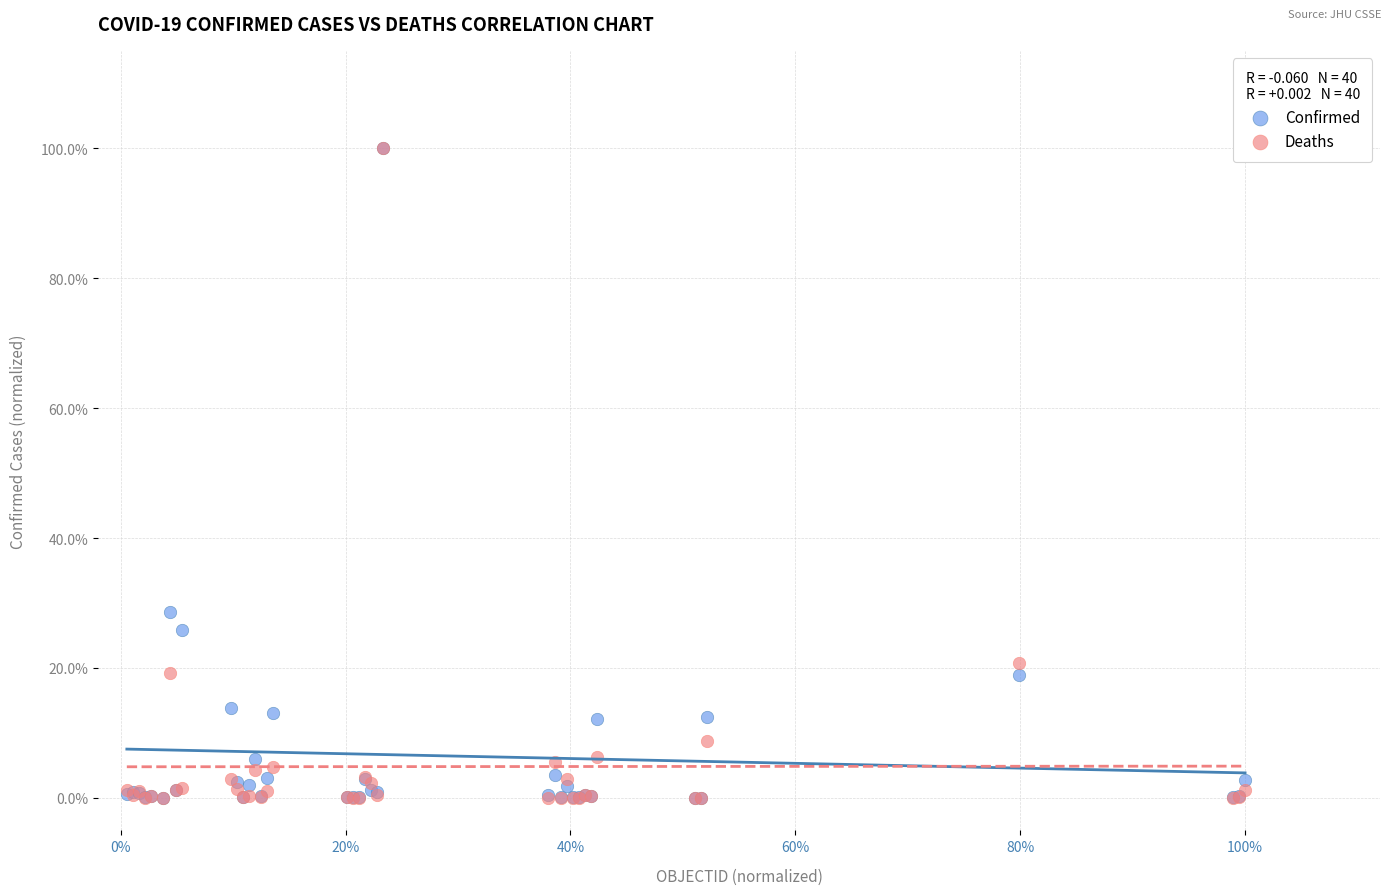

What are all the series names shown in the legend?

Confirmed, Deaths